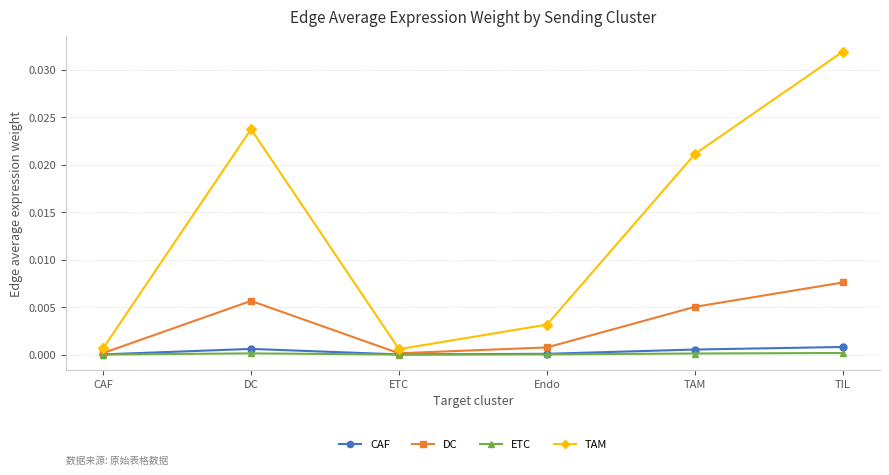

What is the label of the 5th point from the right?

DC